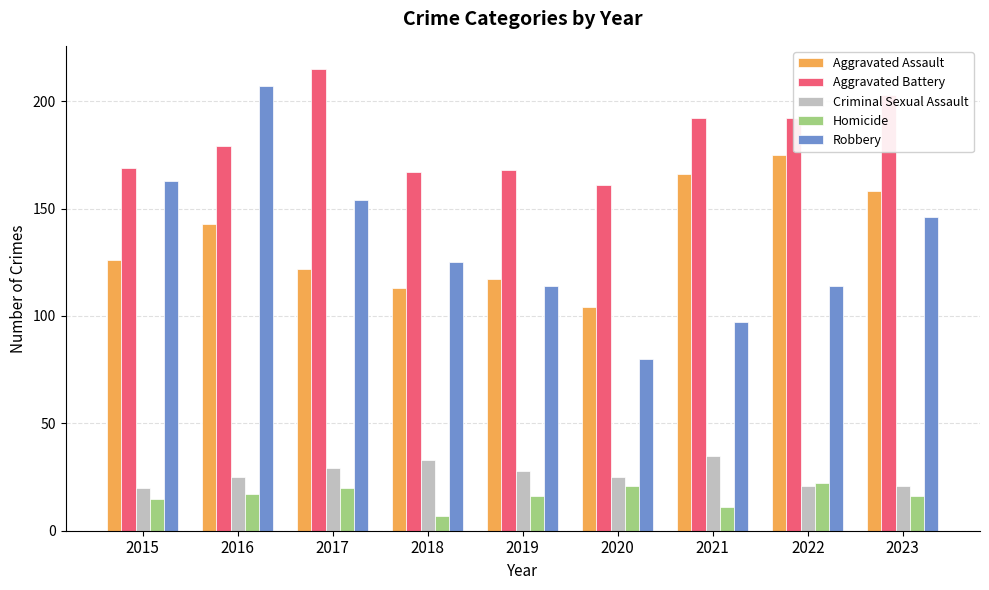

At which label does Aggravated Assault reach its minimum?

2020